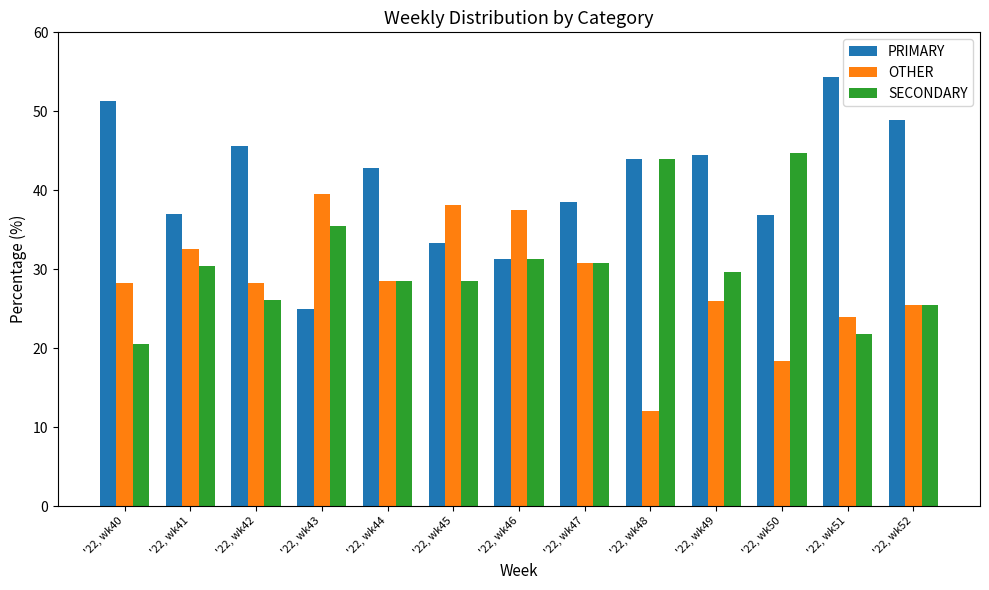

Is it true that SECONDARY equals 9.5 at '22, wk48?

False